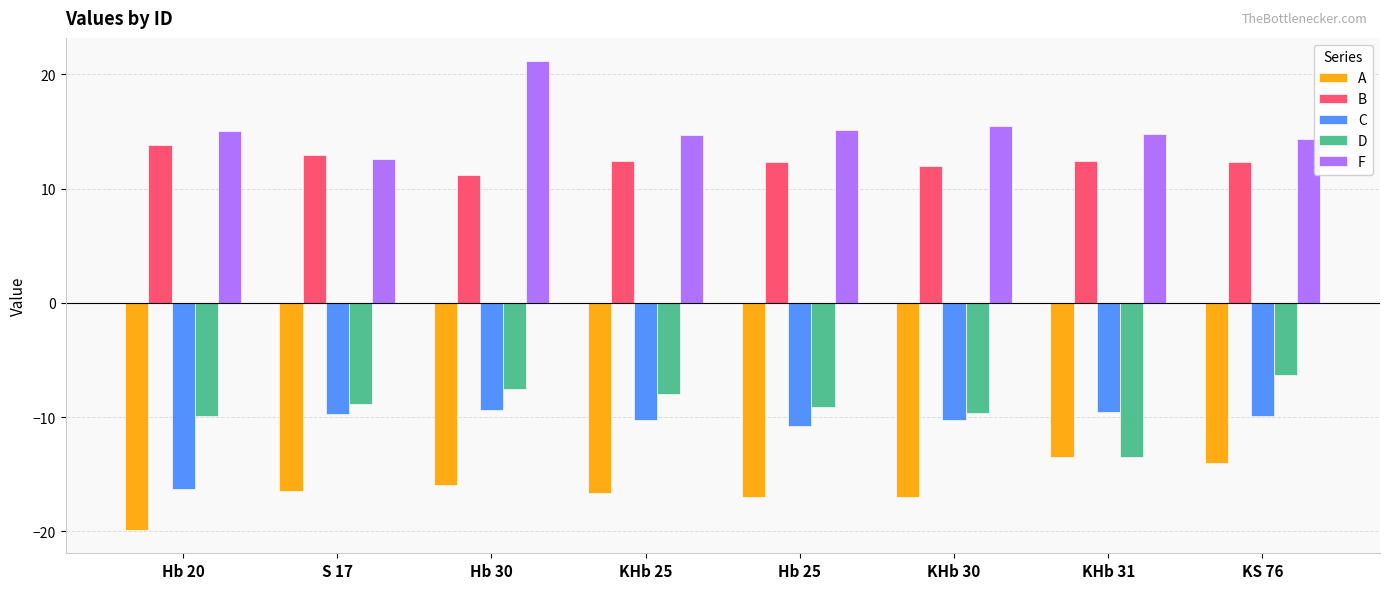

True or false: C has a value of -26.8 at Hb 20.

False